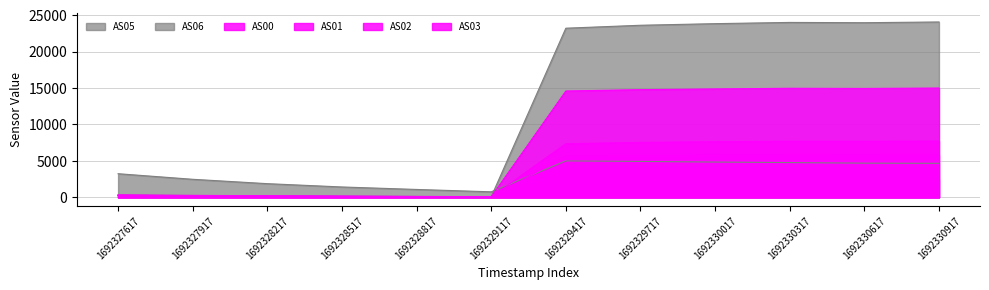

How many times do AS05 and AS03 cross each other?

1